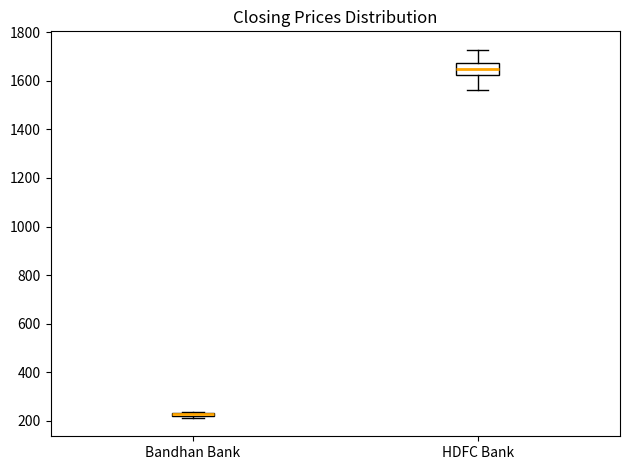

Where is the lower edge of the box for HDFC Bank on the y-axis? The values are not printed on the chart, so give them approximately, as read against the axis.

1620